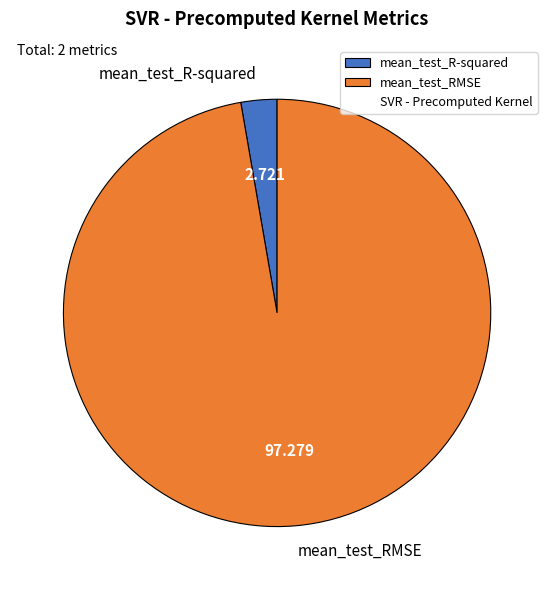

How many segments does this pie chart have?

2